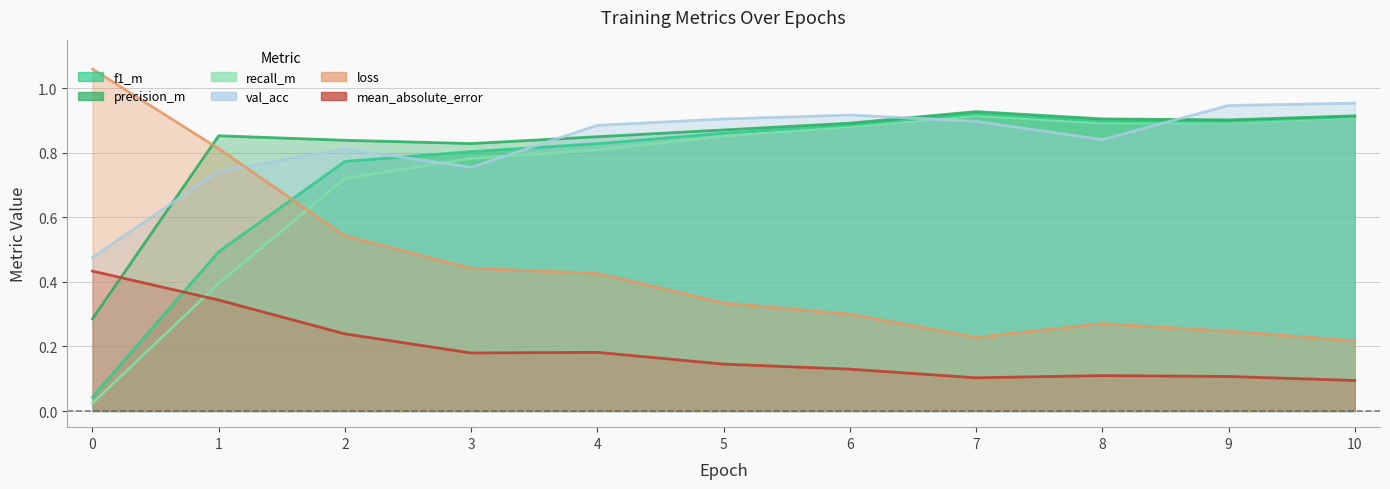

At how many categories does at least one series exceed 0?

11